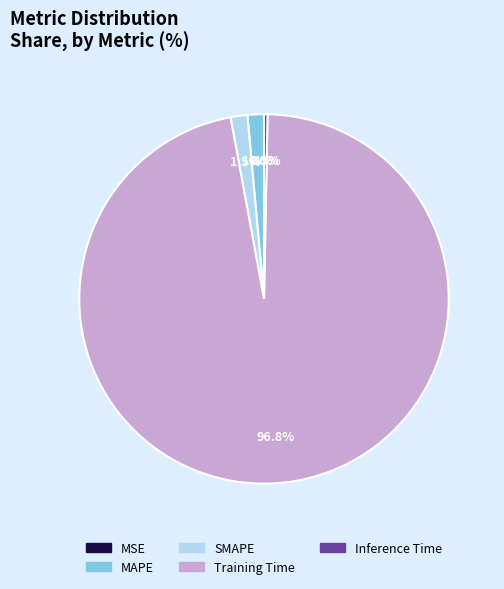

Which slice is the smallest?

MSE